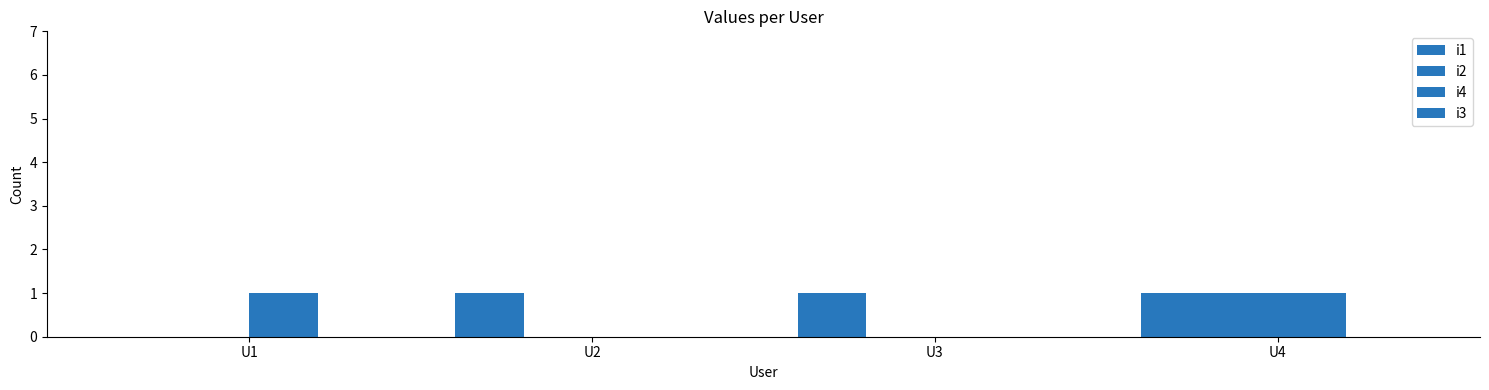

True or false: i1 has a value of 1 at U3.

True